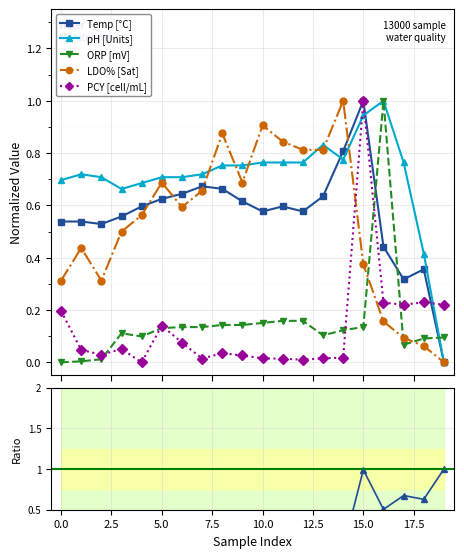

What value does the LDO% [Sat] series have at 11?

0.8